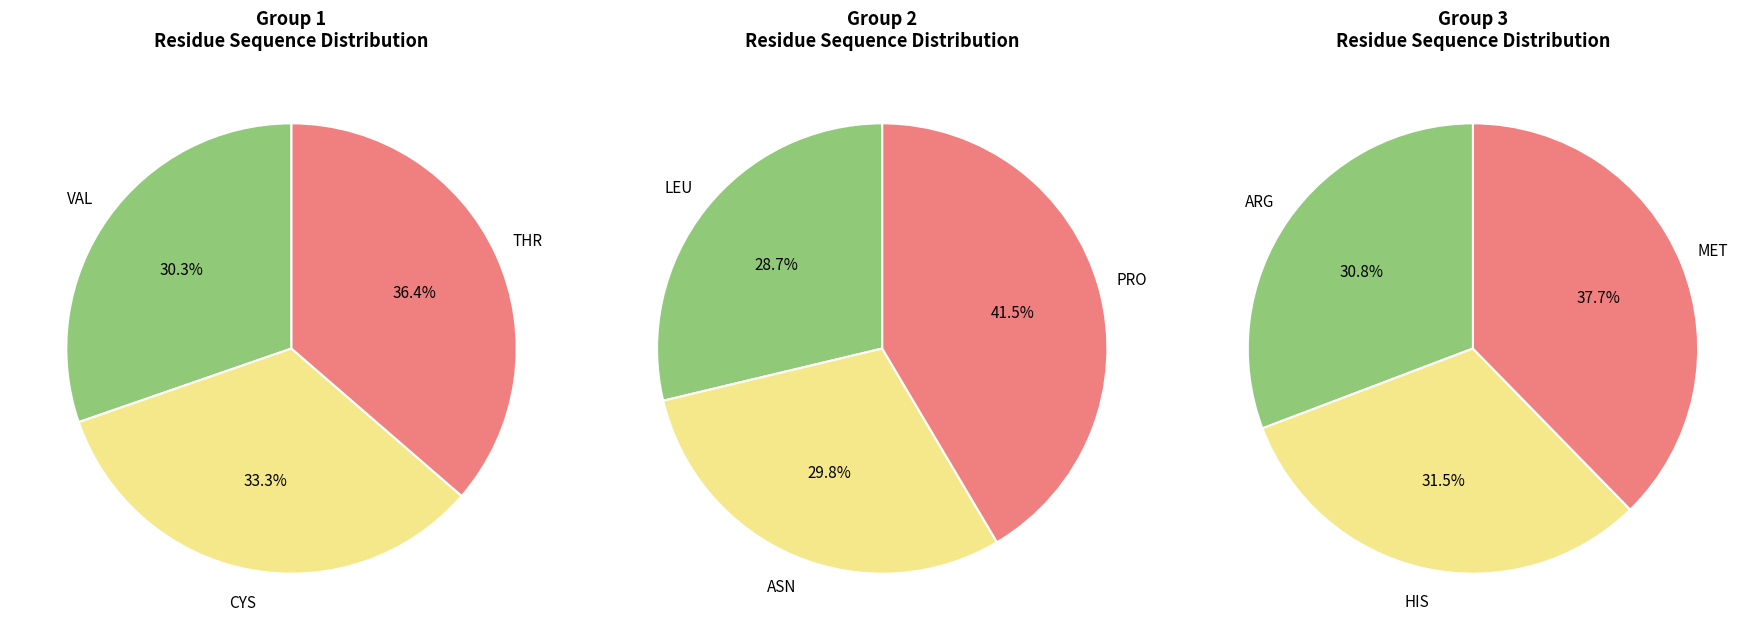

How many segments does this pie chart have?

3